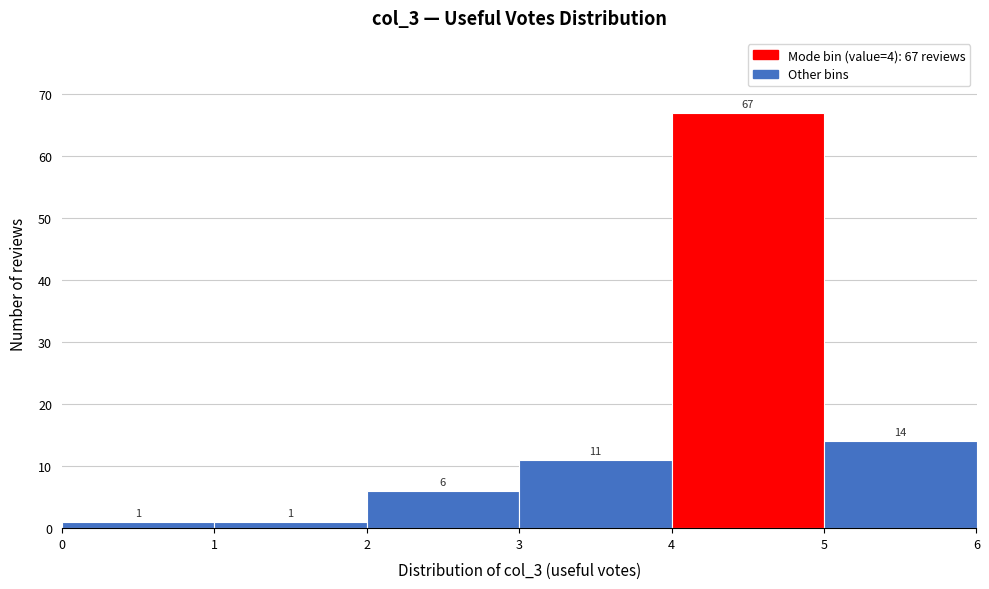

Over which range of the x-axis is the bar tallest?

4 to 5